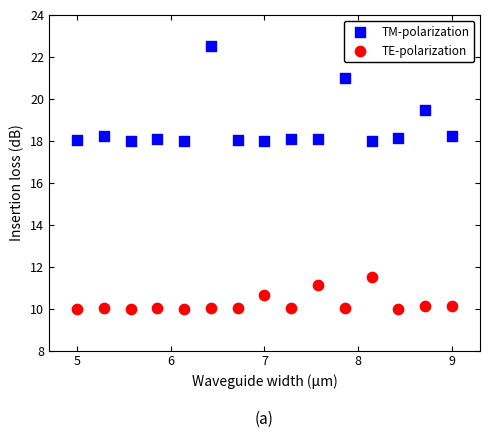

In the TM-polarization series, what Y value is closest to 20?

19.5